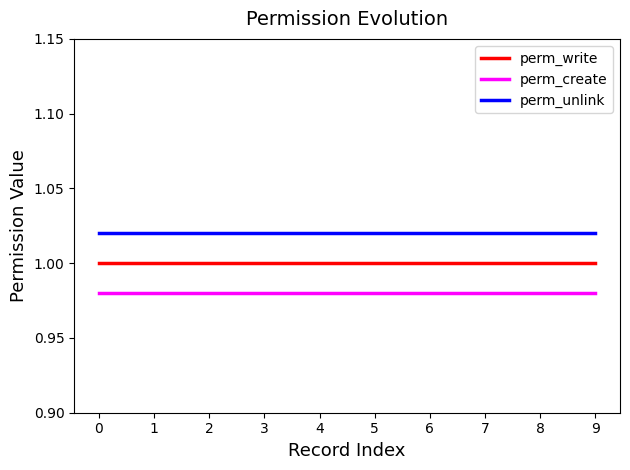

The perm_write series shows 1.0 at 1. True or false?

True